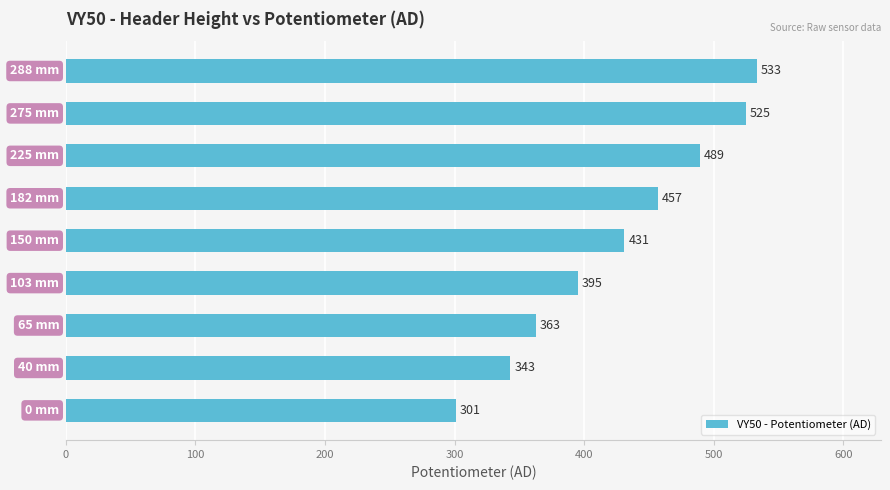

What is the difference between the maximum and minimum values?

232